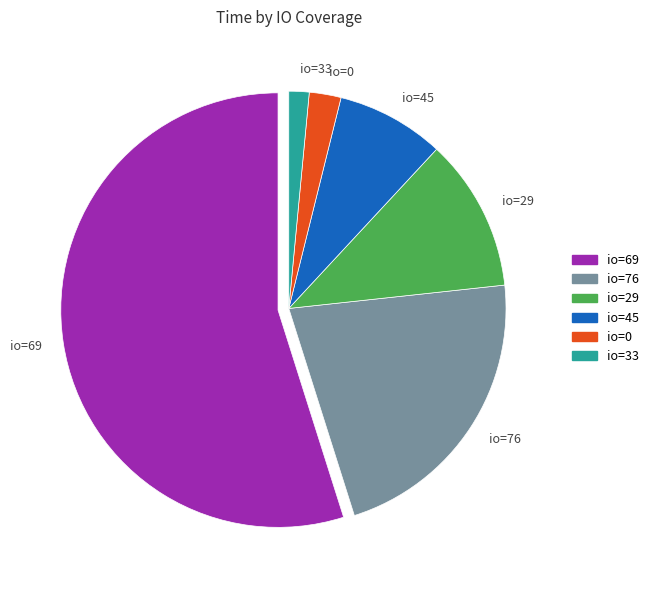

Approximately how many times larger is the value at io=29 compared to io=45?

1.4